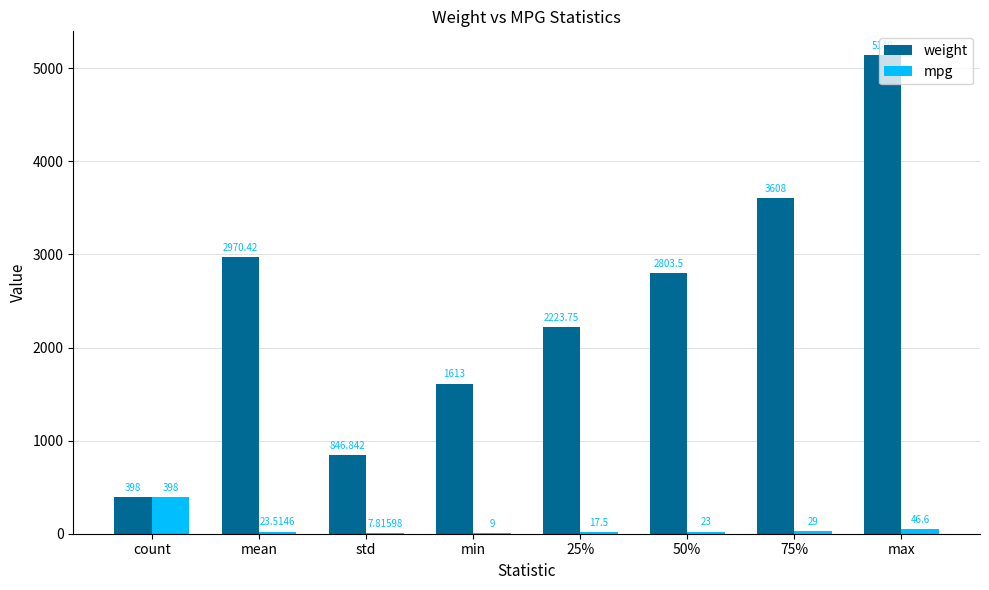

Which series has the largest range (max minus min)?

weight